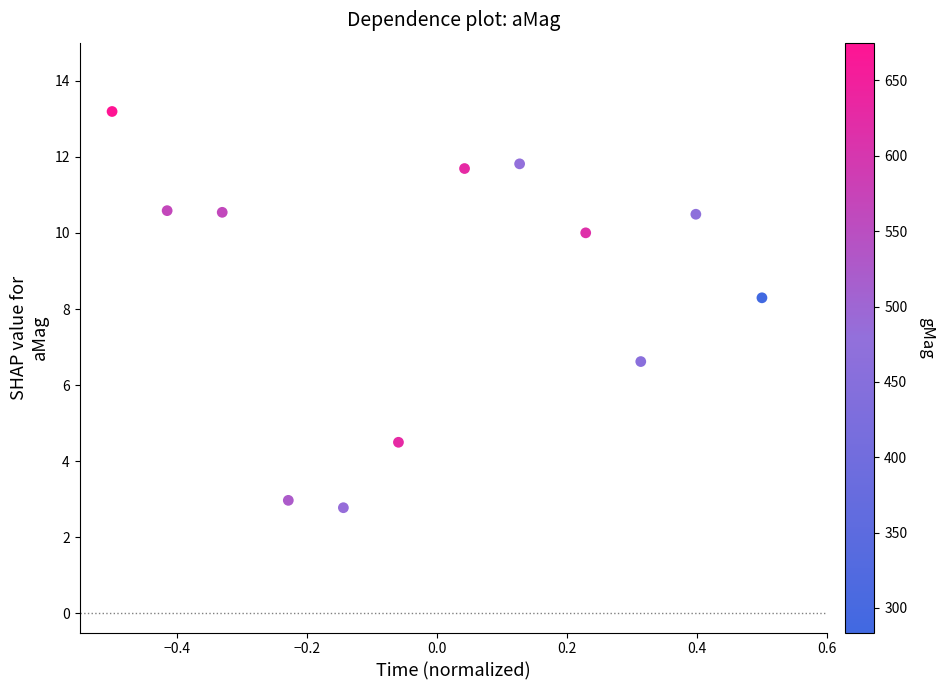

What Y value in the scatter plot is closest to 7?

6.6